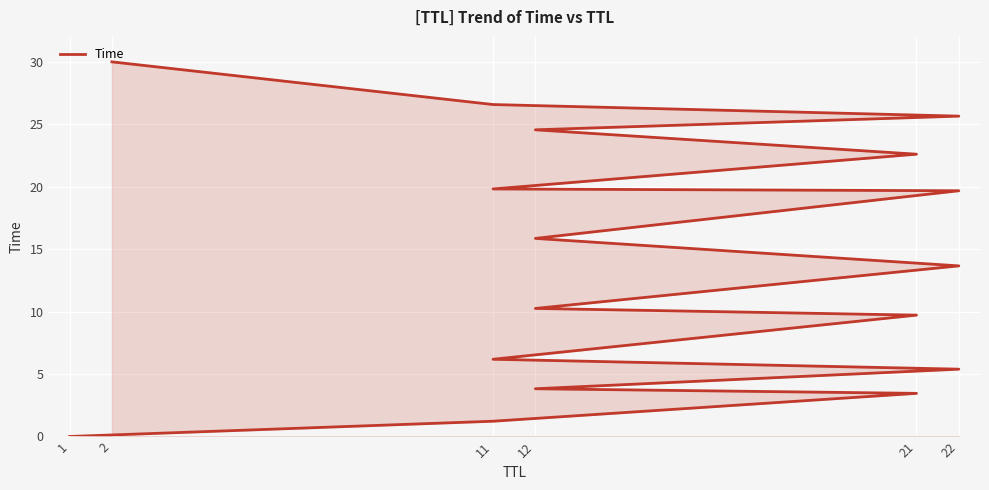

Approximately how many times larger is the value at 22 compared to 12?

1.4